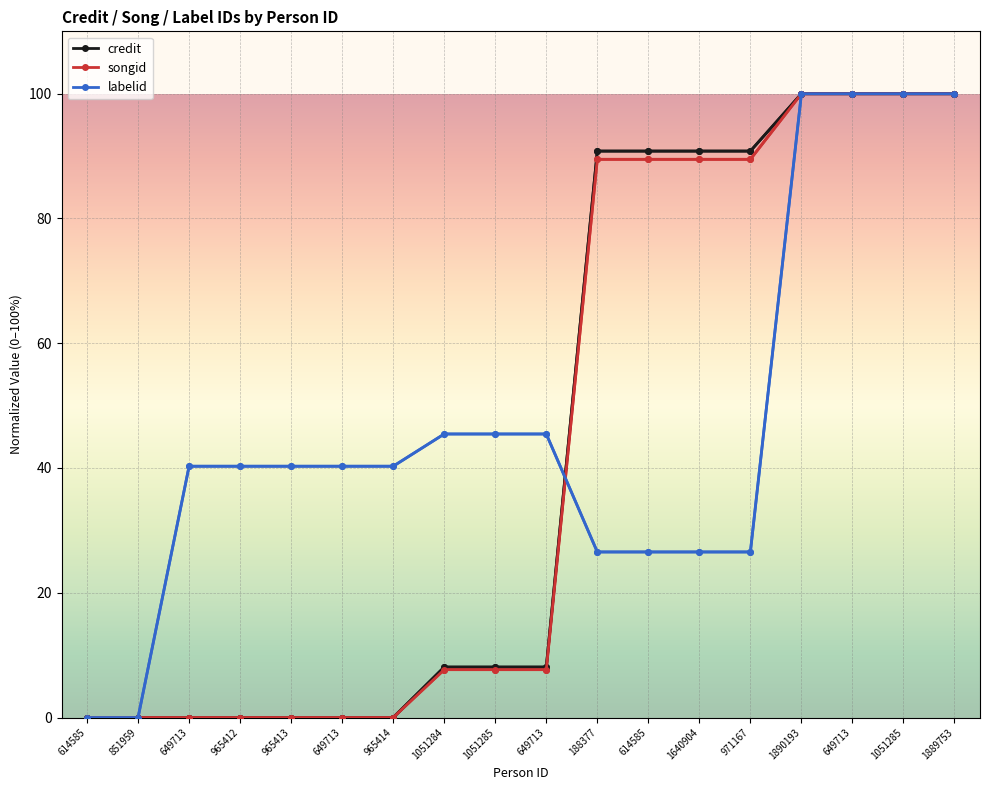

Count the number of data series in this chart.

3